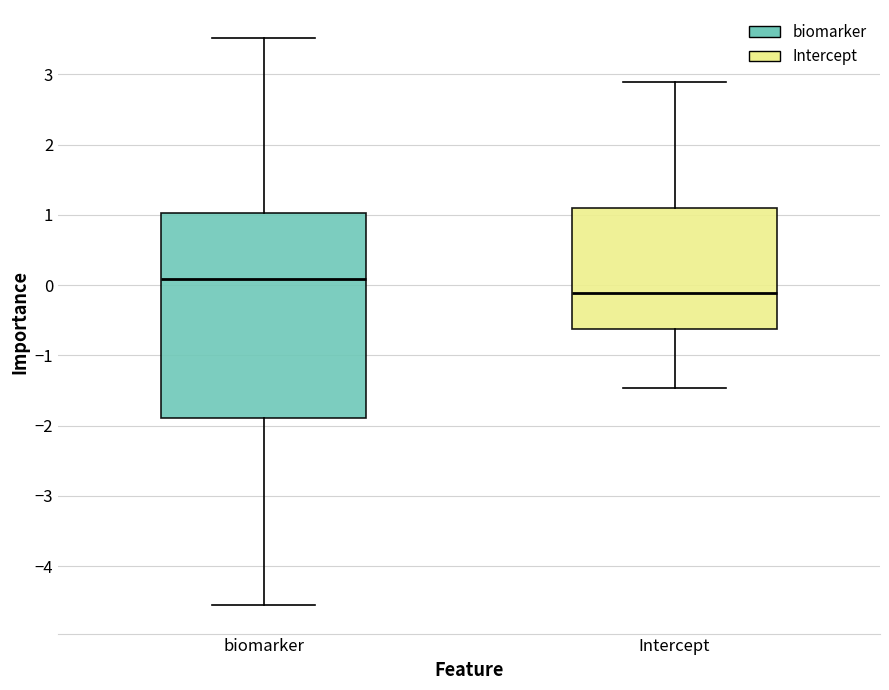

Where does the lower whisker of the box for biomarker end on the y-axis? The values are not printed on the chart, so give them approximately, as read against the axis.

-4.6